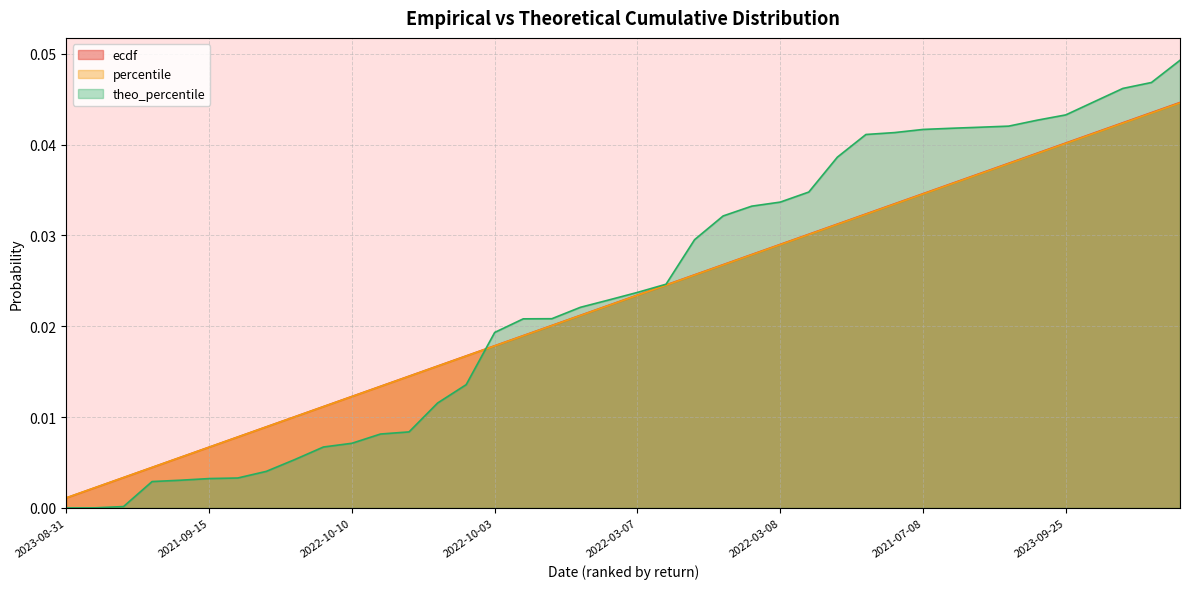

How many times do percentile and theo_percentile cross each other?

1